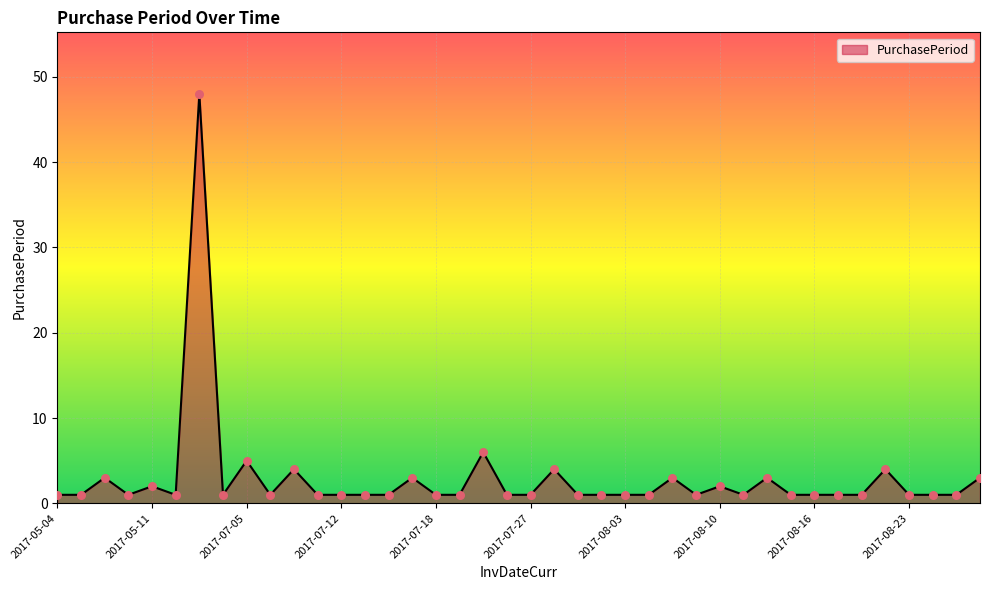

What is the difference between the maximum and minimum values?

47